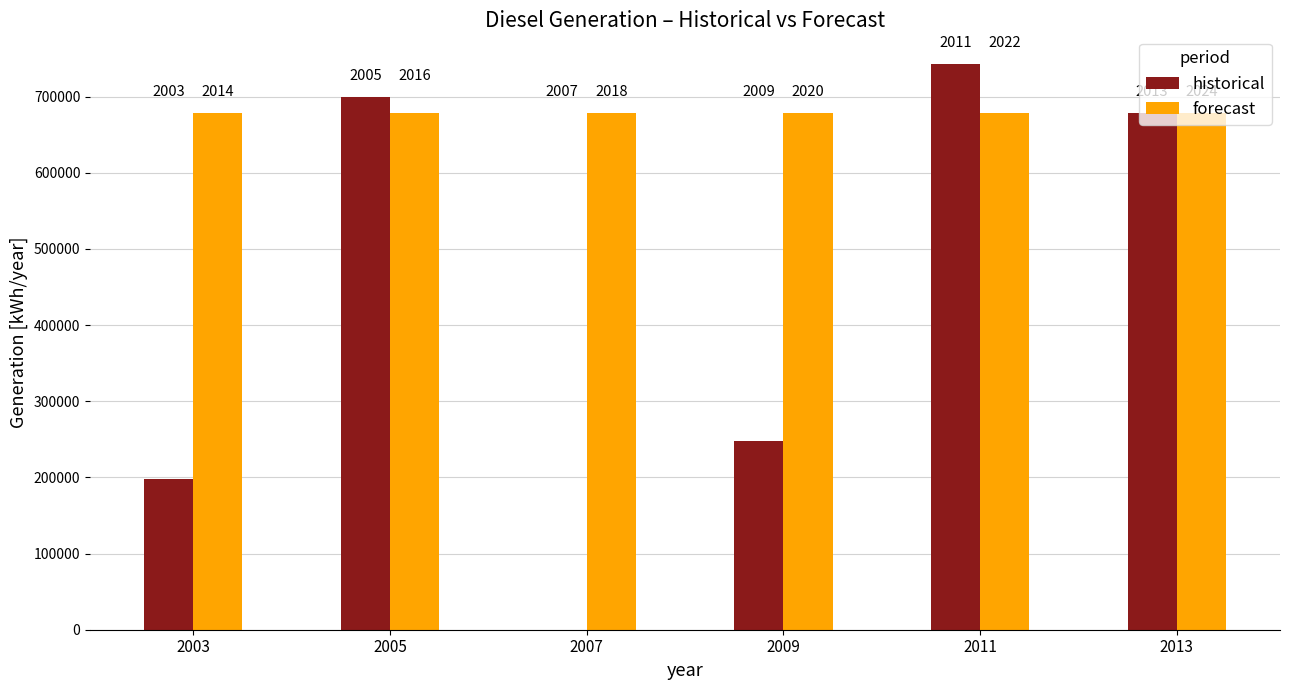

What is the sum of the historical values at 2013 and 2011?

1420838